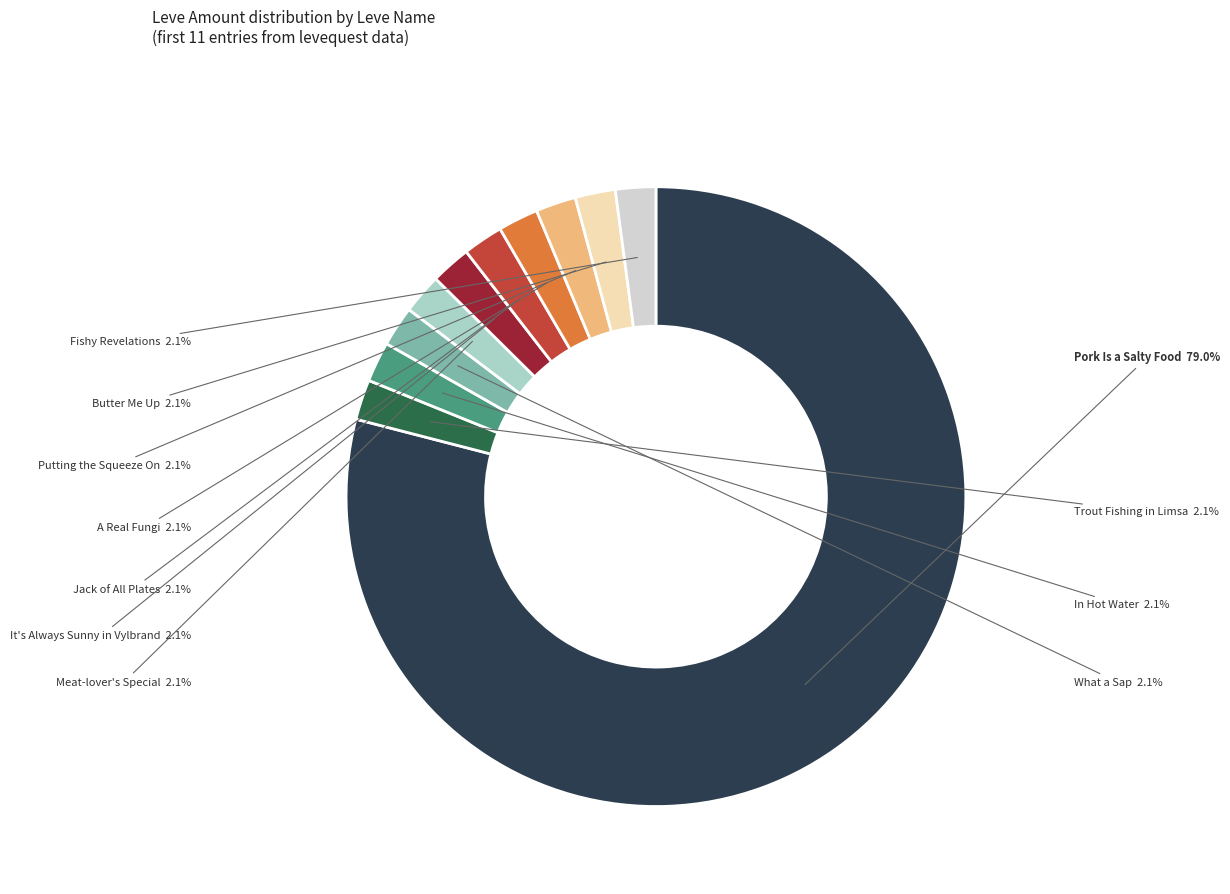

Is there any slice that represents more than half of the pie?

Yes